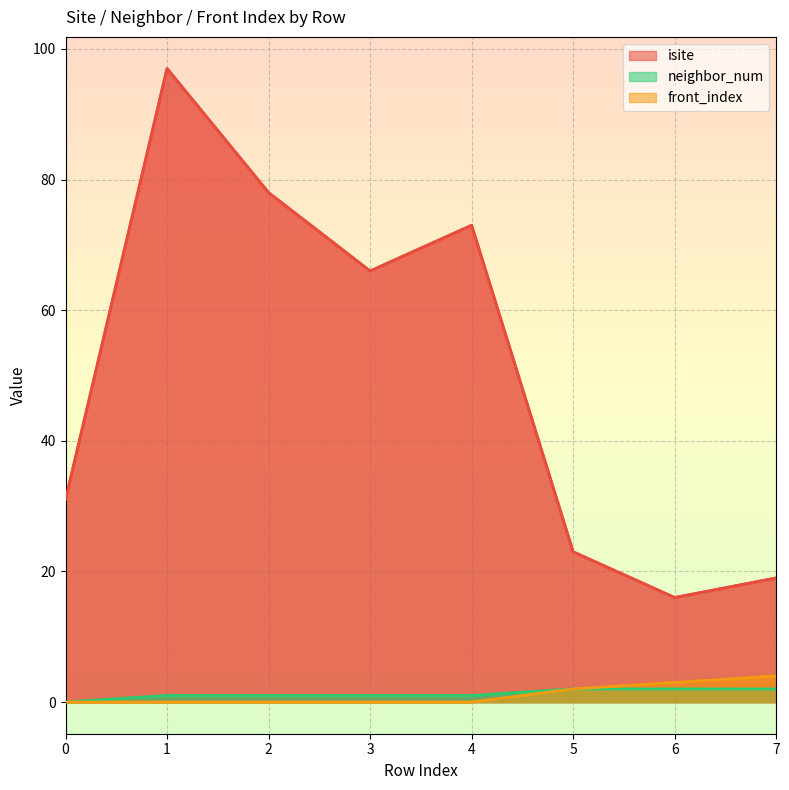

How many data points in front_index are above 0?

3